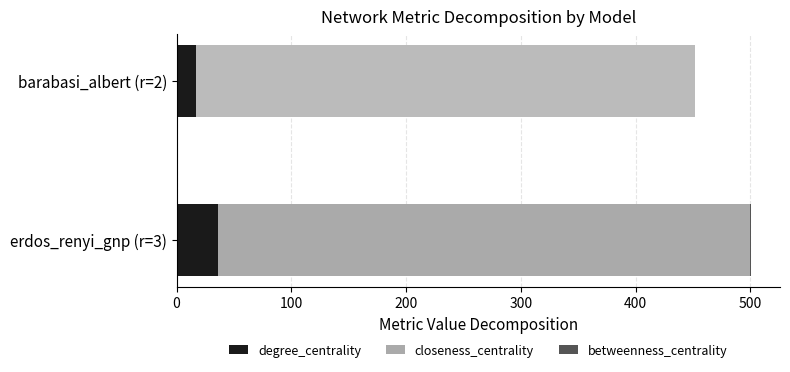

At which category is the sum across all series the highest?

erdos_renyi_gnp (r=3)